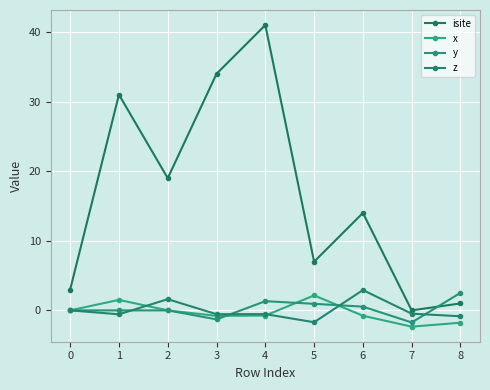

What is the spread (max minus min) of values at 4?

41.7